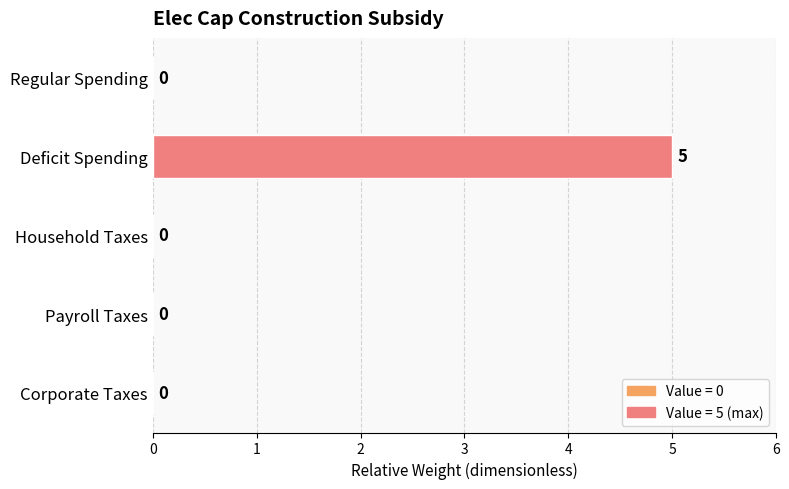

How many values are above zero?

1